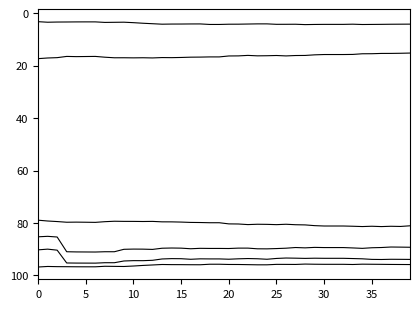

How many lines are shown in the chart?

6